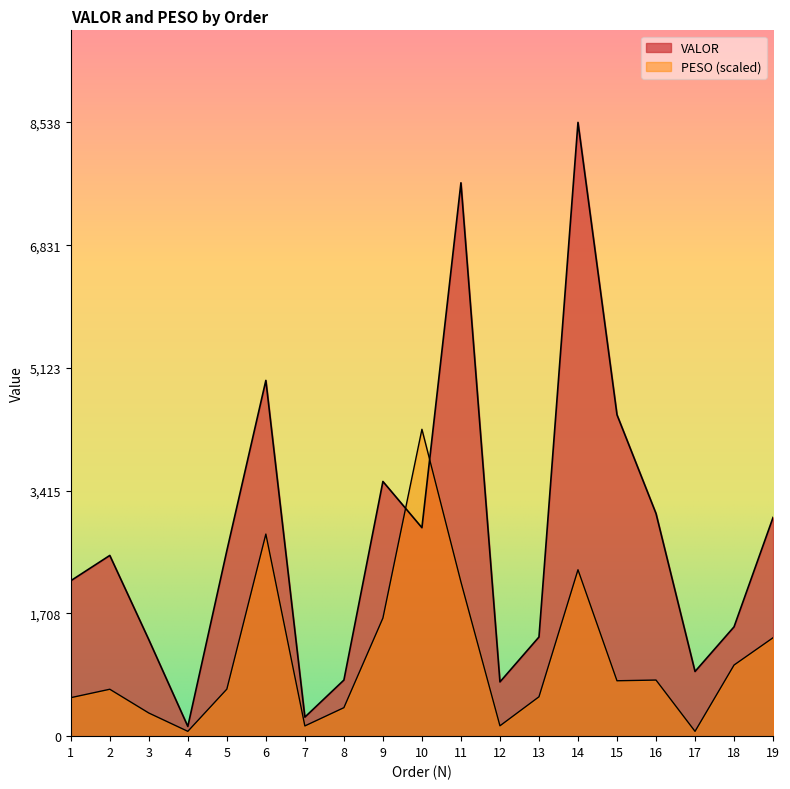

Reading left to right, extract all data points from this chart.

VALOR: 1=2162.1	2=2514.1	3=1342.1	4=135.5	5=2580.7	6=4949.1	7=264.9	8=780.2	9=3543.2	10=2900.0	11=7698.1	12=754.7	13=1379.3	14=8538.2	15=4470.7	16=3097.4	17=899.7	18=1521.1	19=3043.1
PESO: 1=535.4	2=652.6	3=322.0	4=67.1	5=654.3	6=2811.3	7=142.3	8=396.3	9=1642.9	10=4269.1	11=2145.7	12=144.0	13=547.7	14=2315.1	15=770.6	16=780.6	17=67.1	18=989.5	19=1369.3